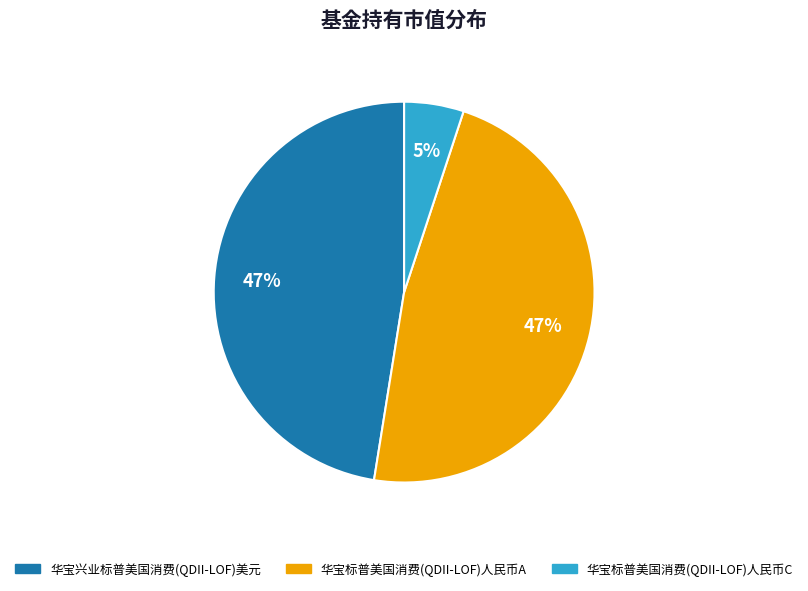

Count the number of slices in the pie.

3